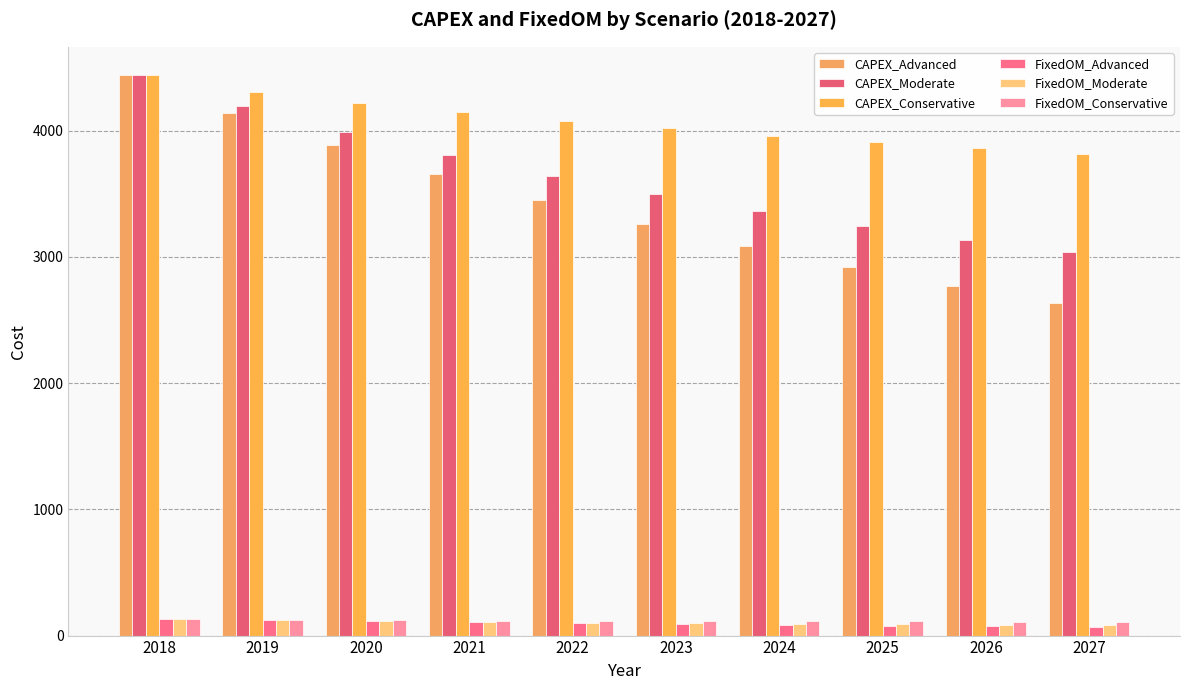

How many groups of bars are there?

10